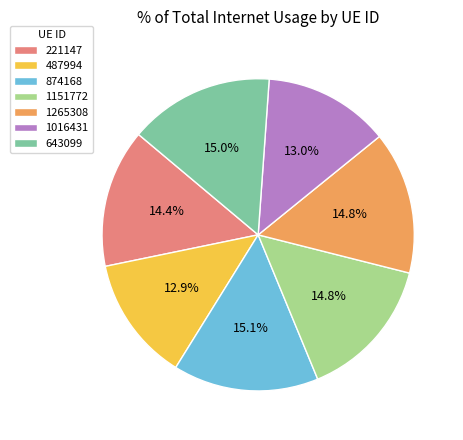

To the nearest percent, what portion does 1265308 represent?

15%